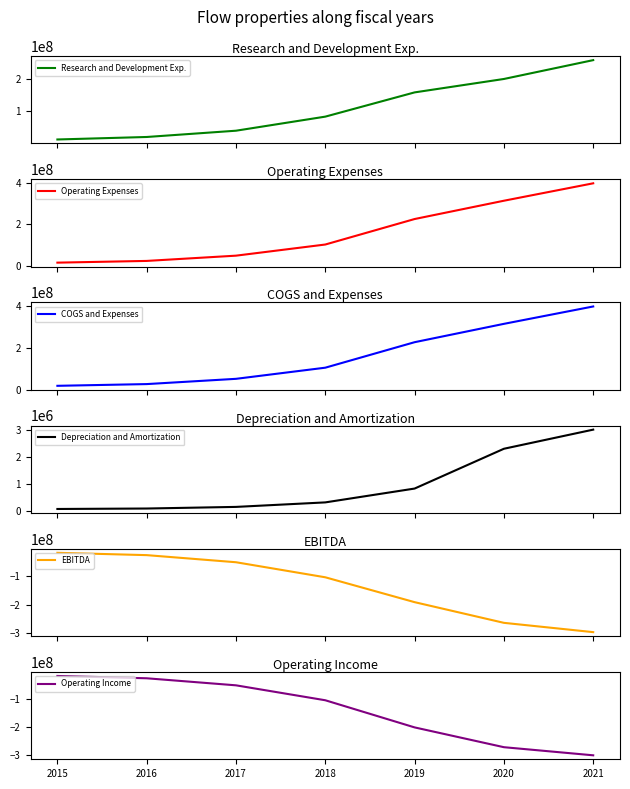

How many lines are shown in the chart?

6